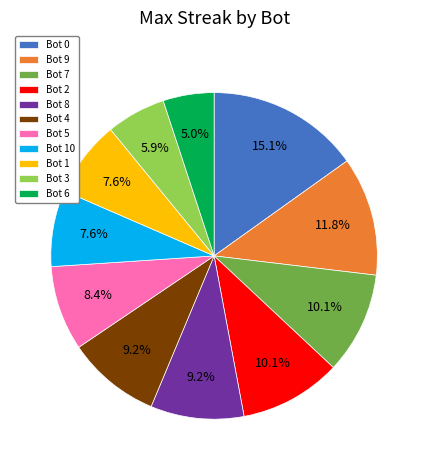

Which slice is the largest?

Bot 0